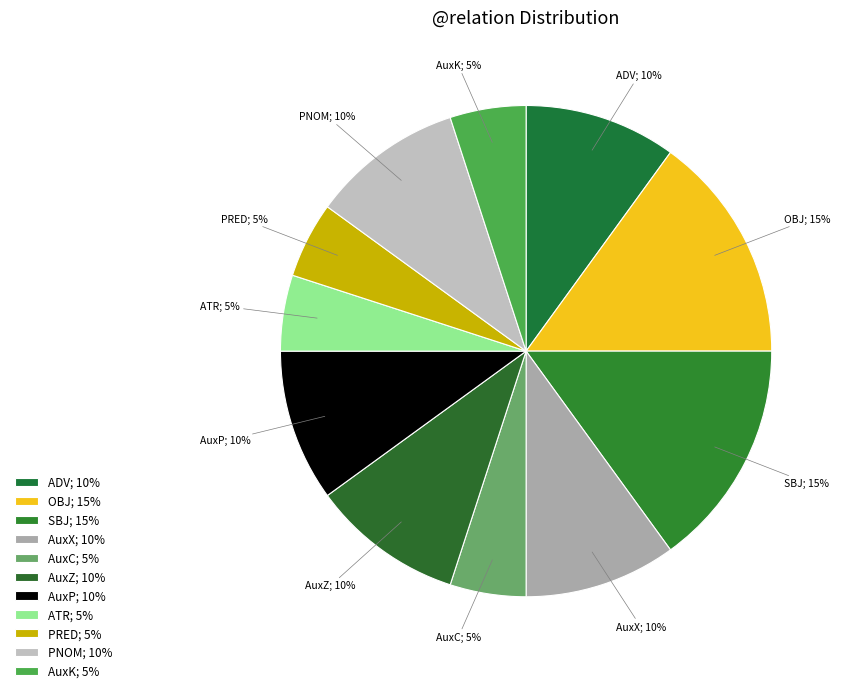

To the nearest percent, what is the combined percentage of AuxZ; 10% and ADV; 10%?

20%